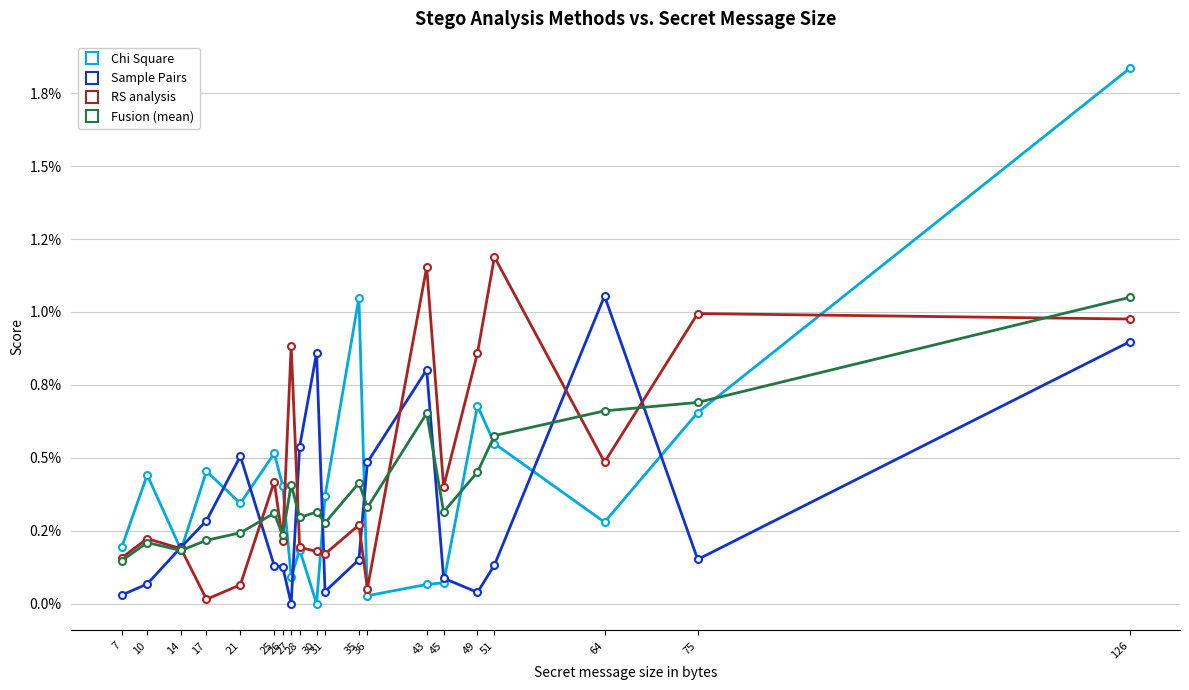

At 75, list the series in order from smallest to largest.

Sample Pairs, Chi Square, Fusion (mean), RS analysis